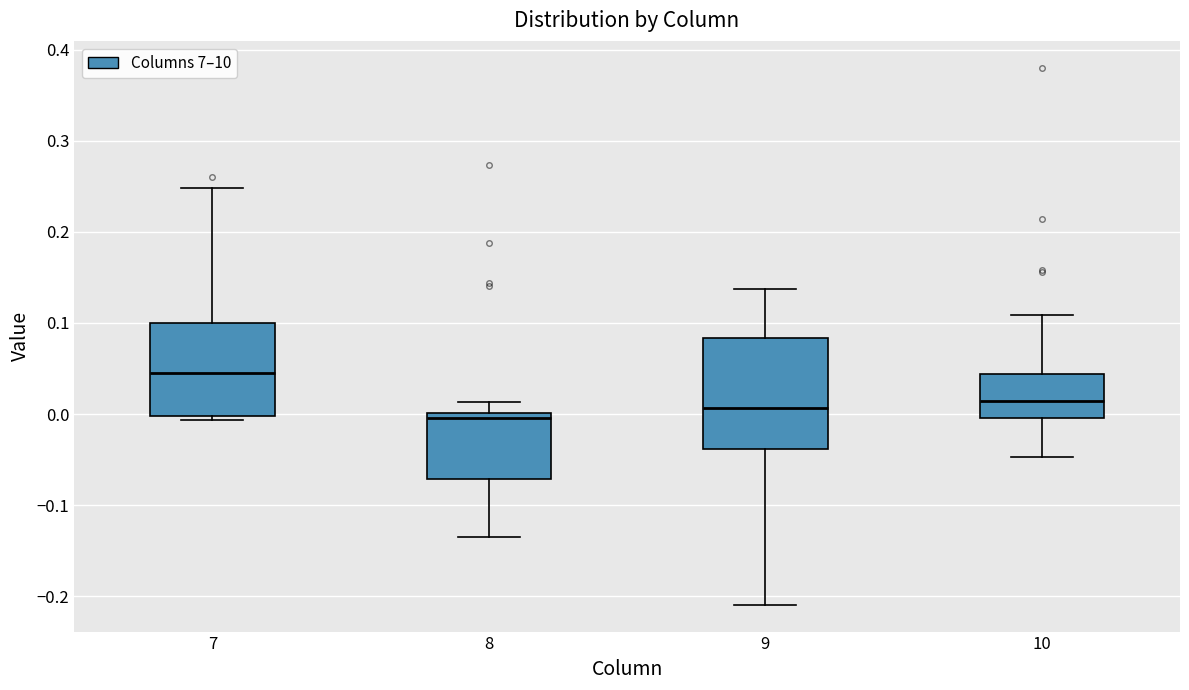

Where is the upper edge of the box at x = 7 on the y-axis? The values are not printed on the chart, so give them approximately, as read against the axis.

0.10